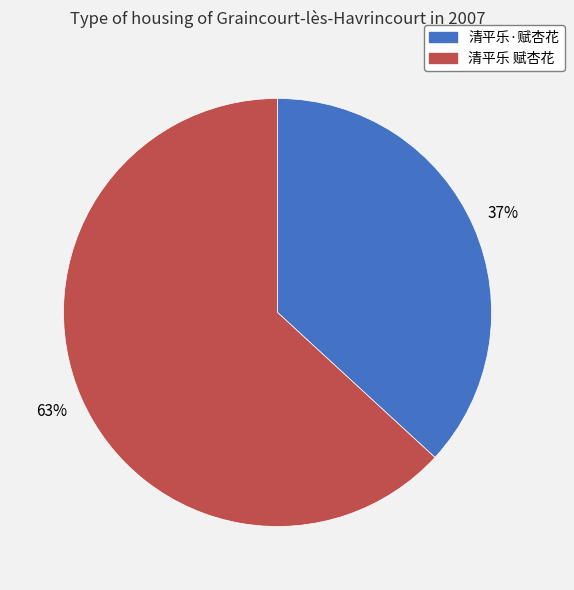

True or false: 清平乐·赋杏花 accounts for 26% of the total.

False